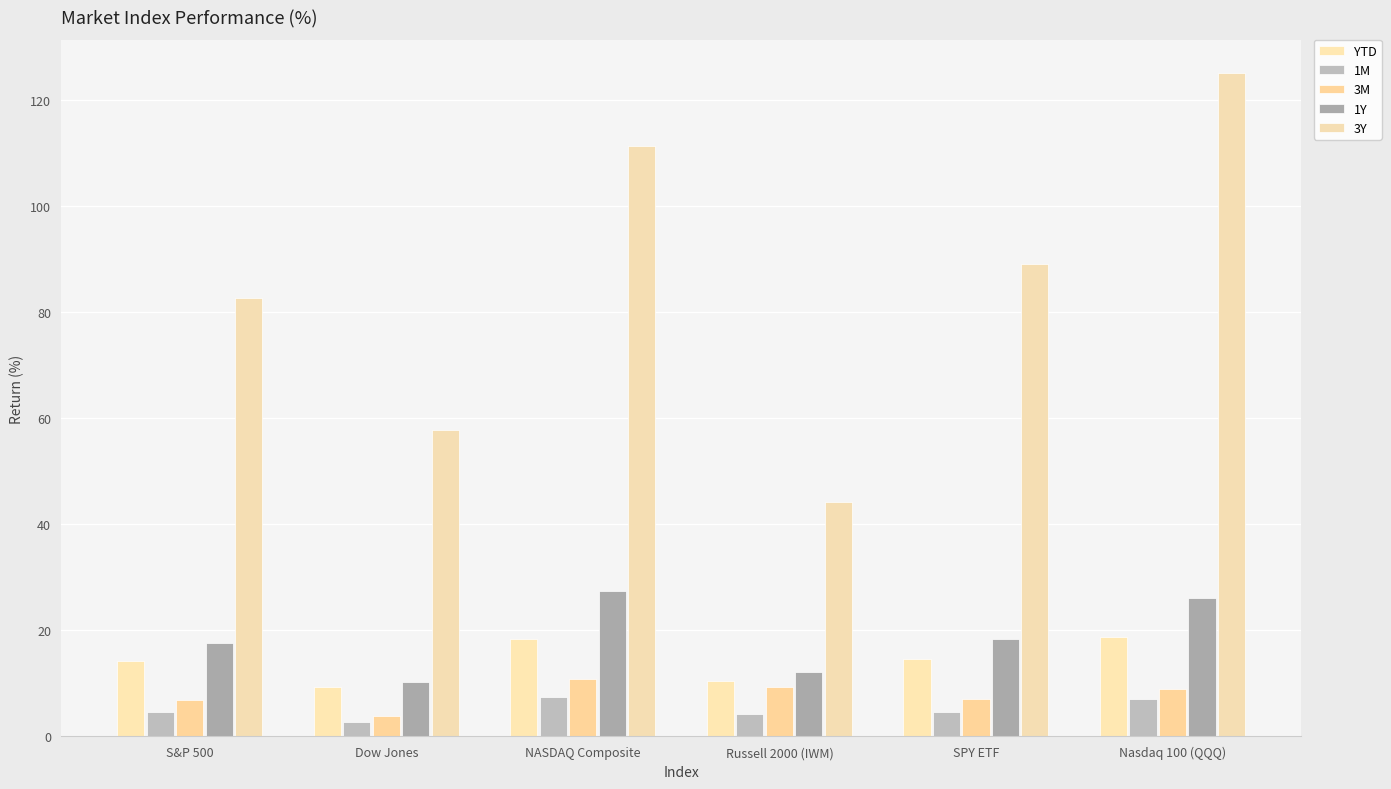

What are all the series names shown in the legend?

YTD, 1M, 3M, 1Y, 3Y